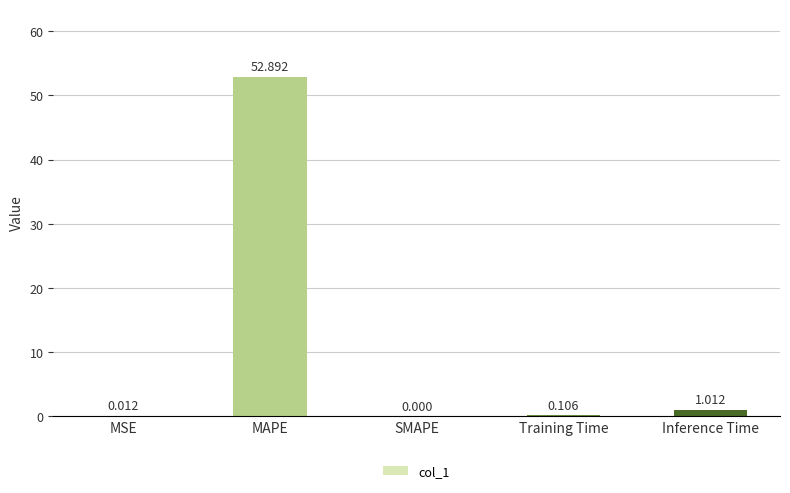

Which category has the highest value across all series?

MAPE